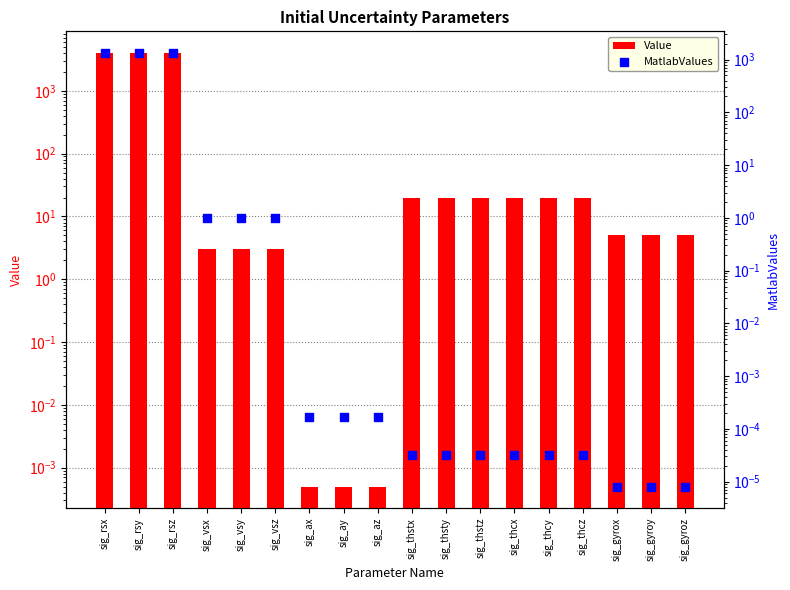

Which series has the largest Y range (max minus min)?

Value